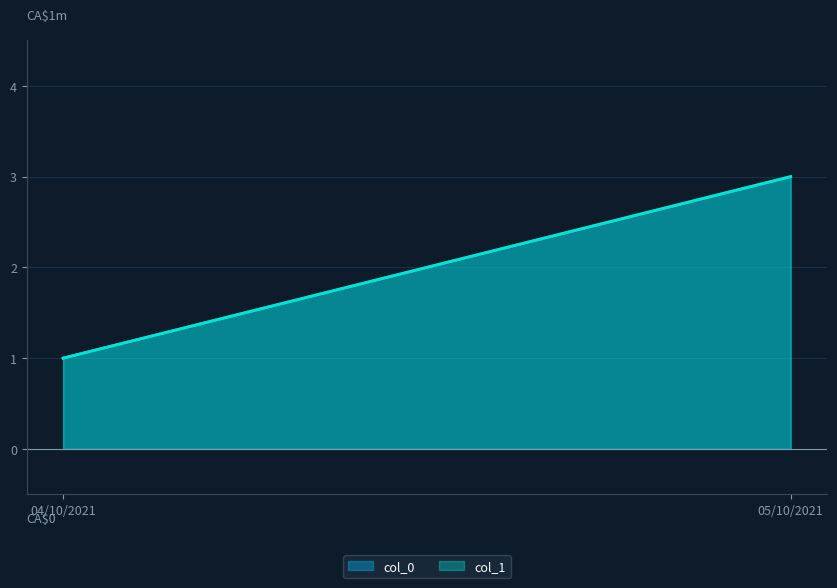

Between 04/10/2021 and 05/10/2021, which series saw the biggest shift?

col_0